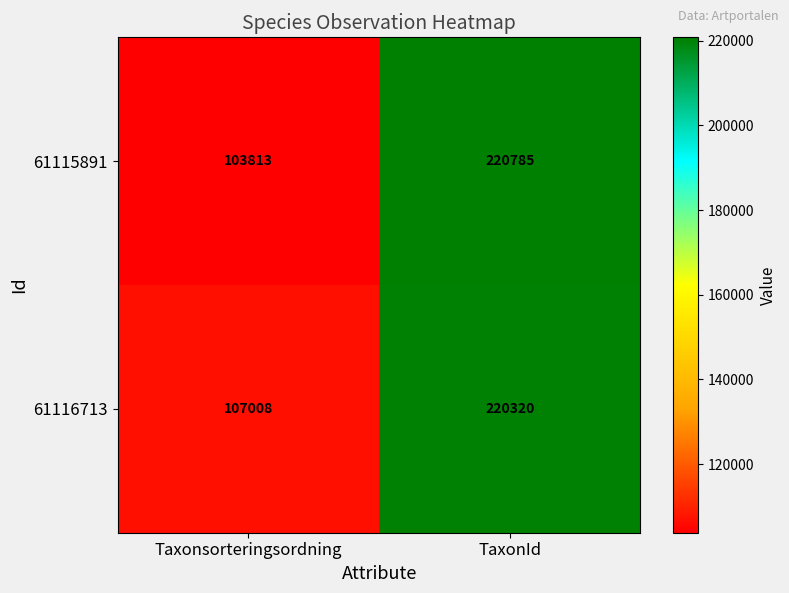

What value does the 61115891 series have at TaxonId, to the nearest 50?

220800